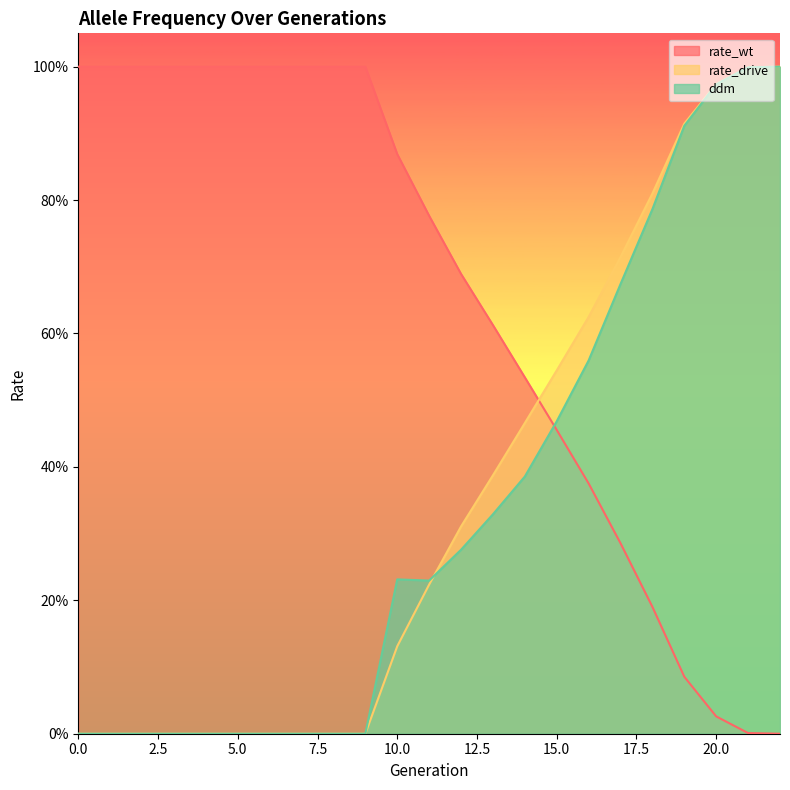

Between 7 and 13, which series saw the biggest shift?

rate_drive